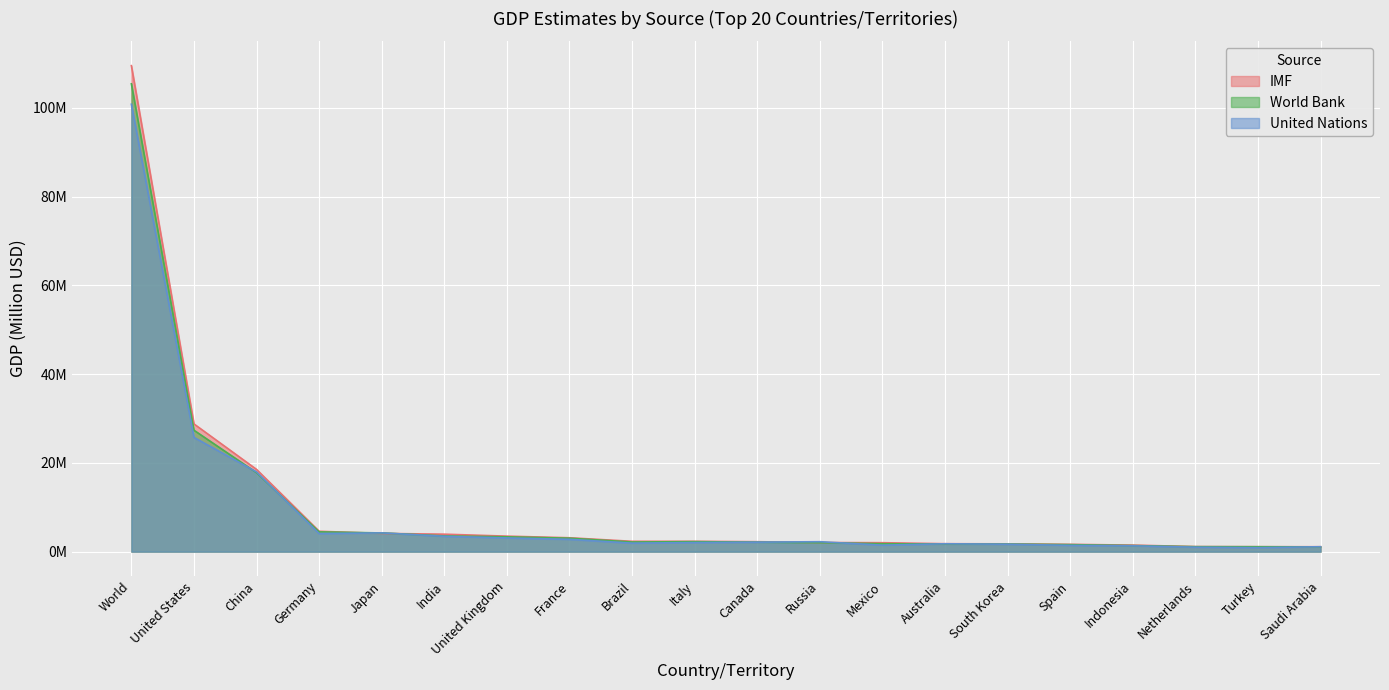

List the series in order of their overall mean, lowest first.

United Nations, World Bank, IMF